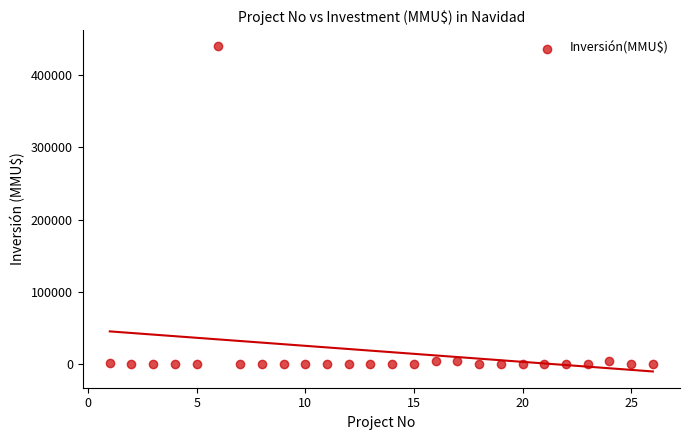

What is the range of Y values (max minus min)?

440000